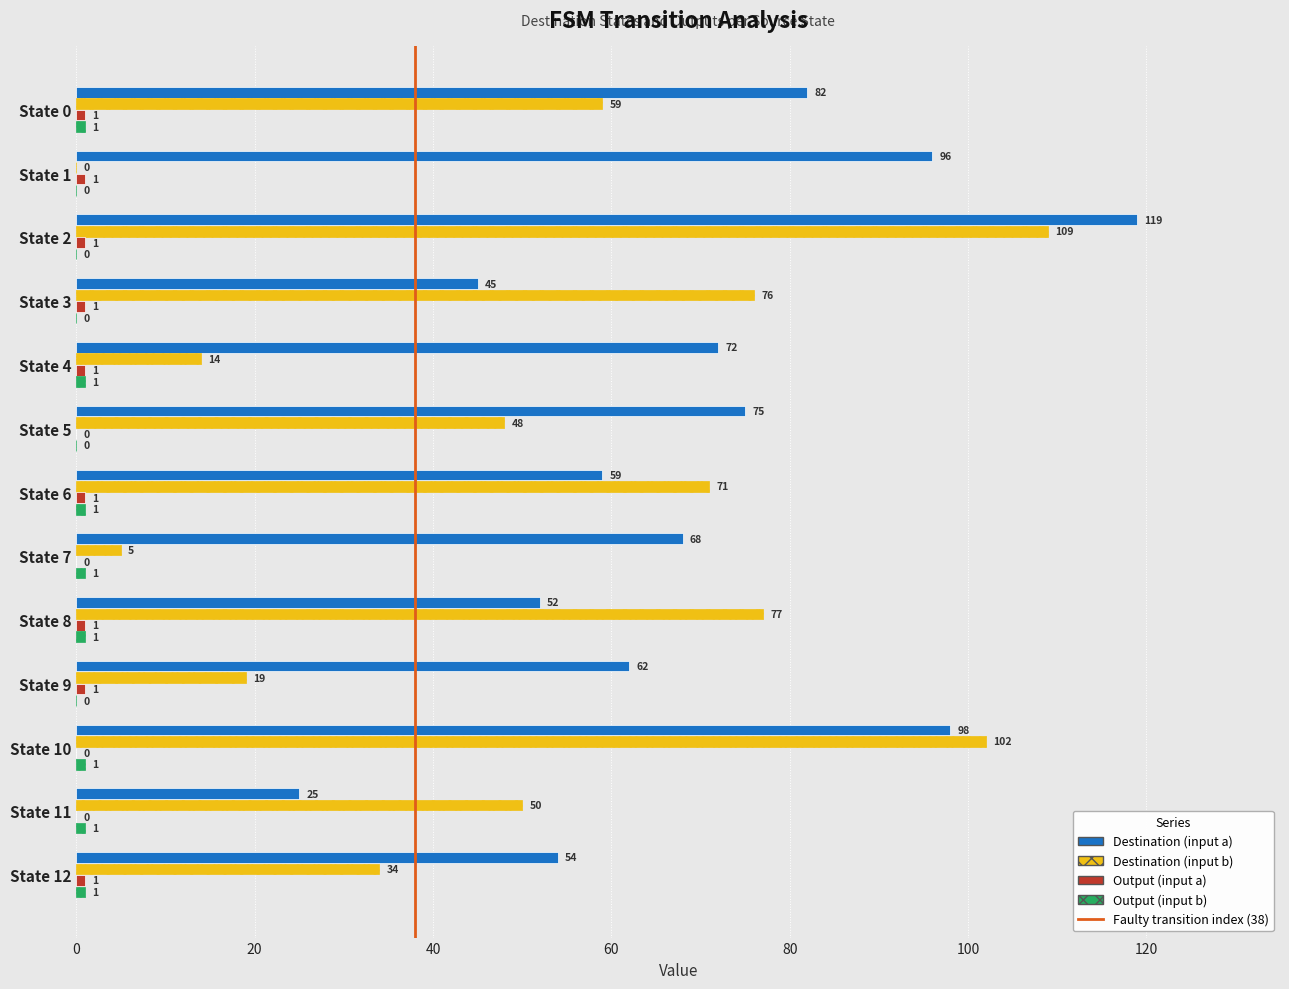

What is the greatest value displayed?

119